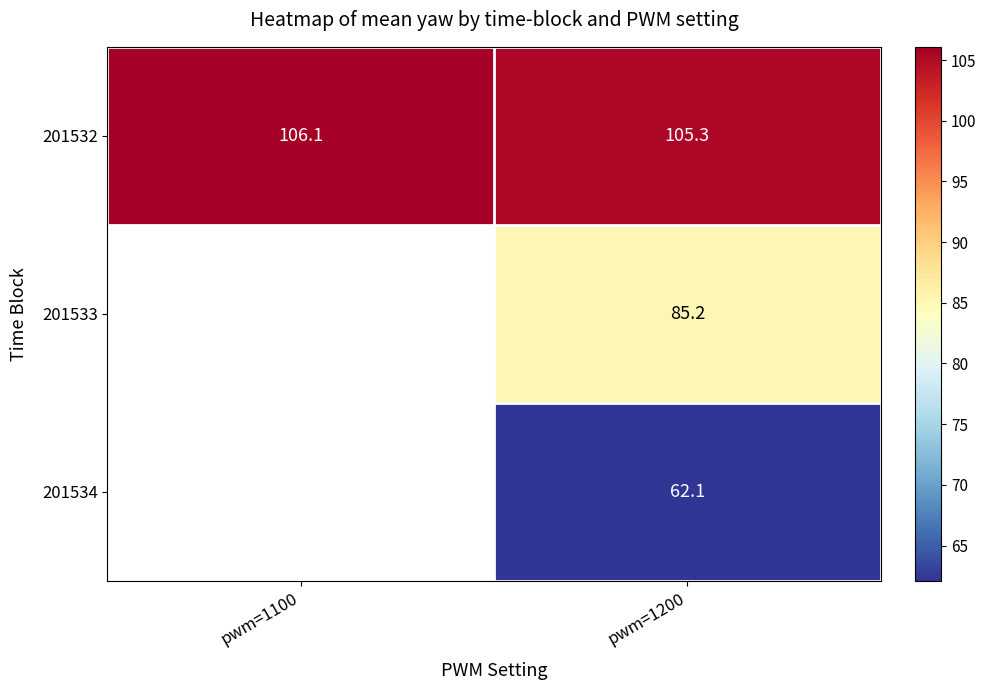

Which series changed the most between pwm=1100 and pwm=1200?

201532